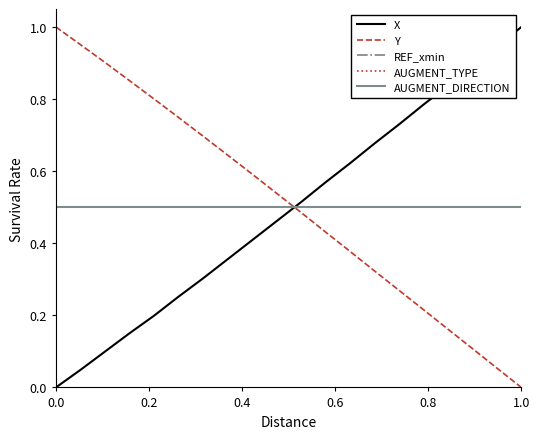

What is the value of the AUGMENT_TYPE point at the 2nd from the left?

0.5